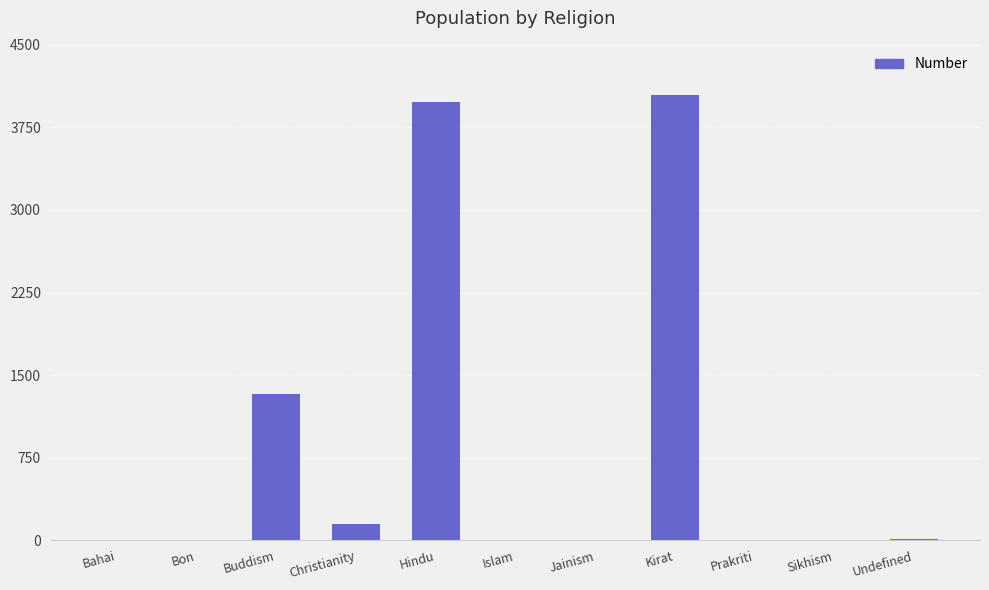

What is the maximum value shown in the chart?

4046